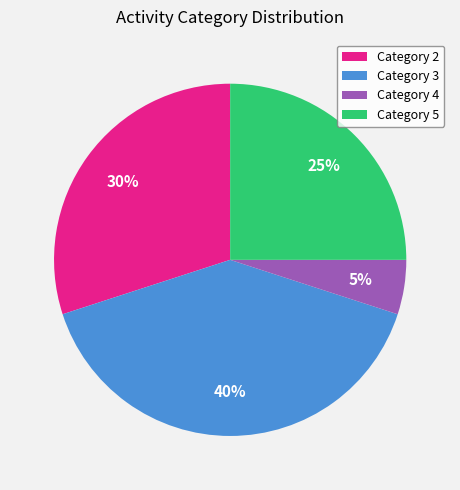

Is there any slice that represents more than half of the pie?

No